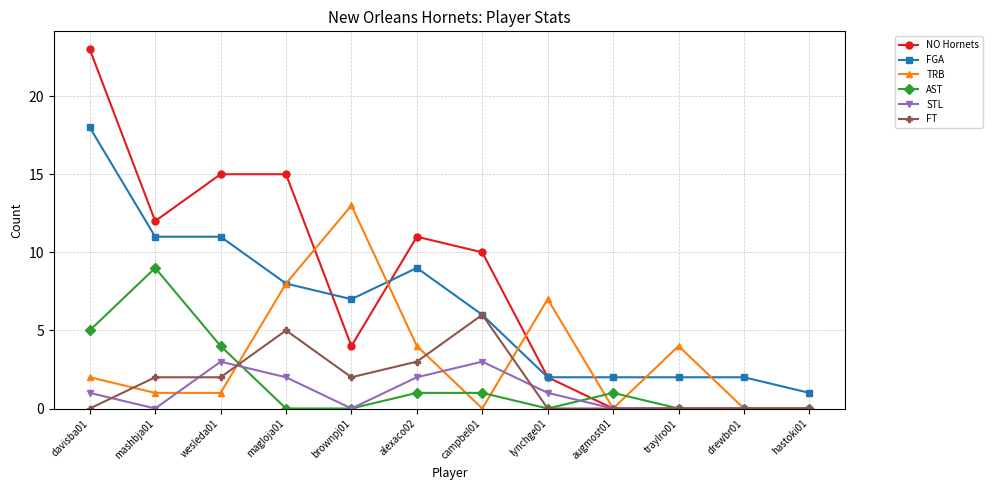

Is this an area chart (filled region under the line)?

No